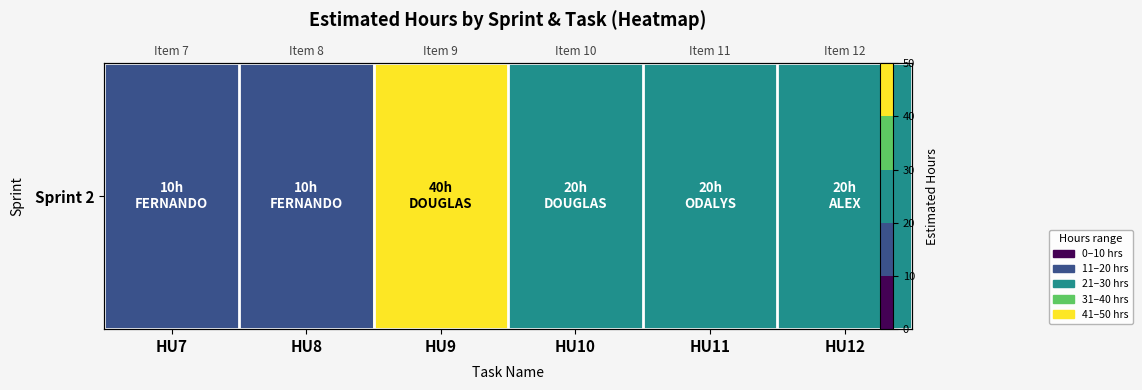

Reading left to right, list all the values displayed in this chart.

10	10	40	20	20	20